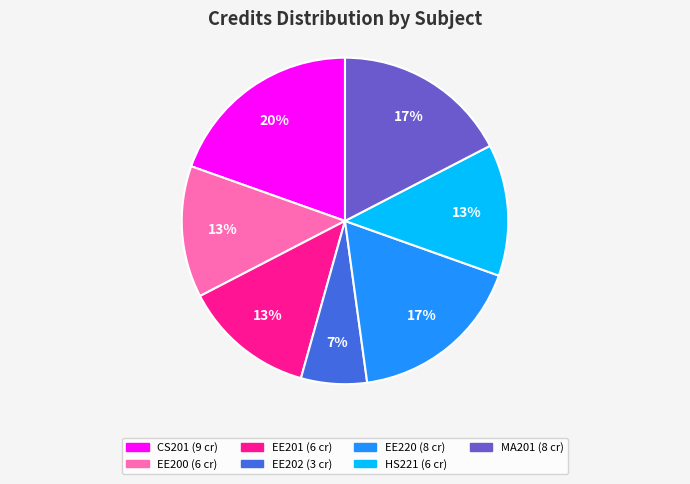

Is EE201 the majority of the pie?

No